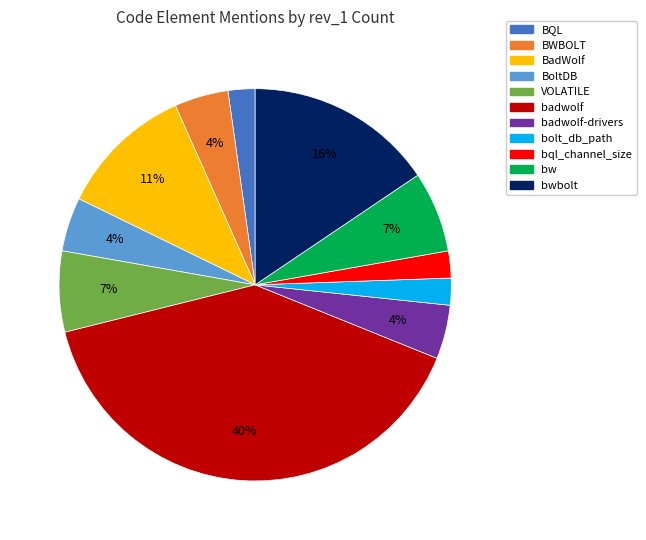

Count the number of slices in the pie.

11